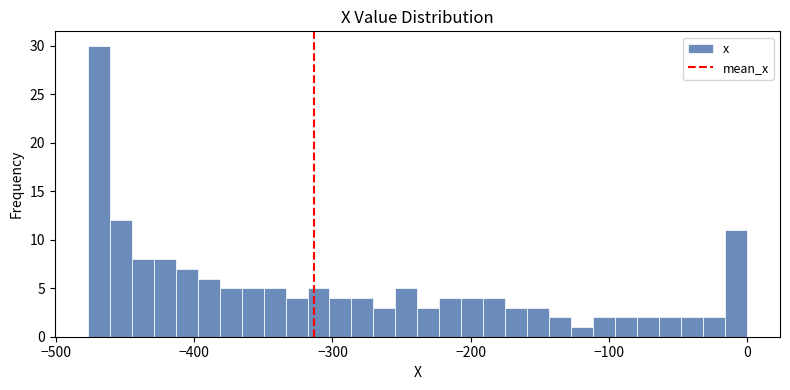

Read against the x-axis, roughly where is the centre of the tallest bar?

-470